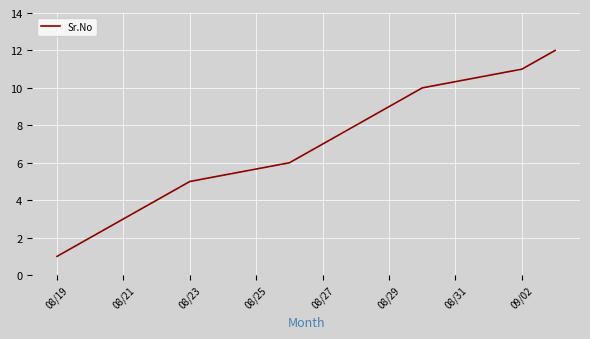

What is the greatest value displayed?

12